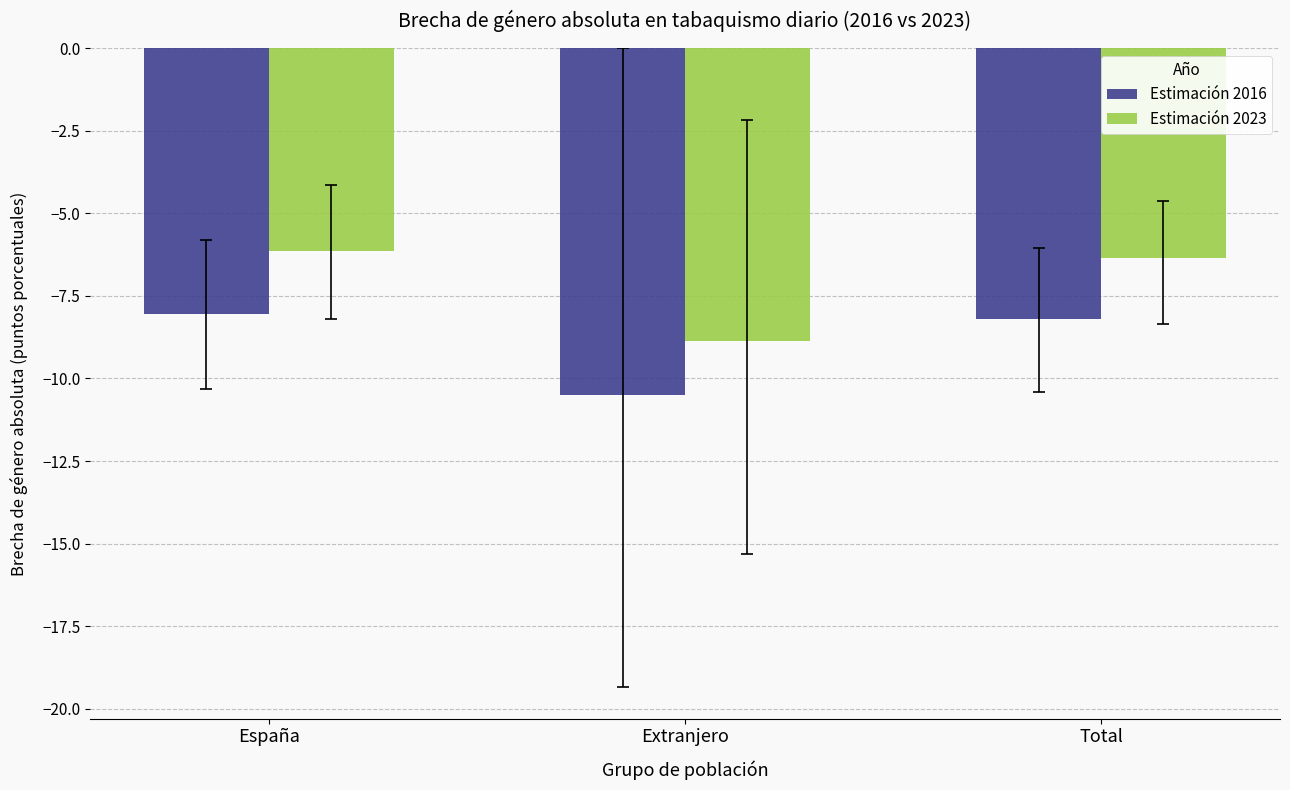

Rank the series by their average value, from highest to lowest.

Estimación 2023, Estimación 2016